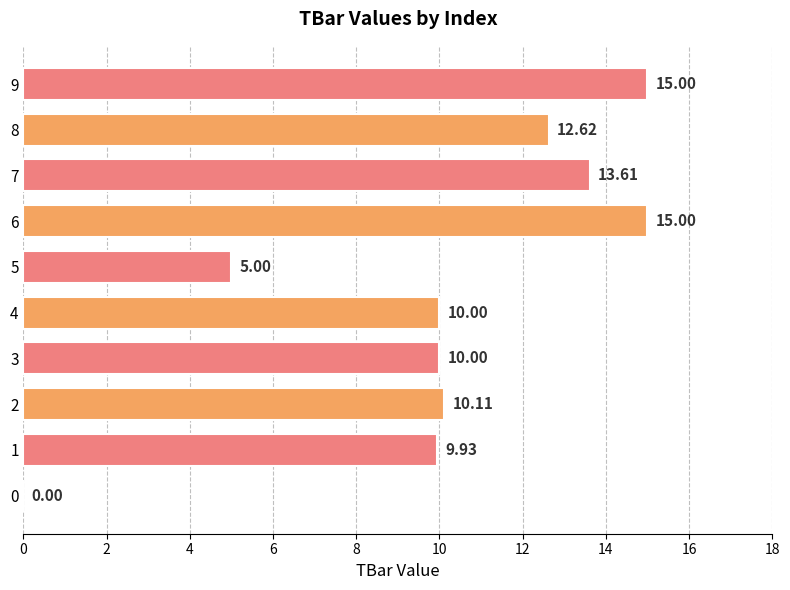

What is the sum of the values at 1 and 2?

20.0